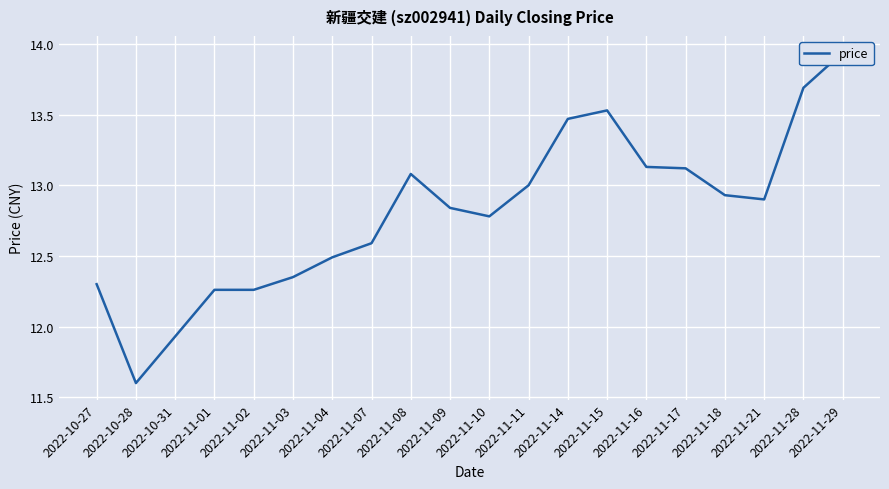

What is the approximate value at 2022-11-11?

13.0